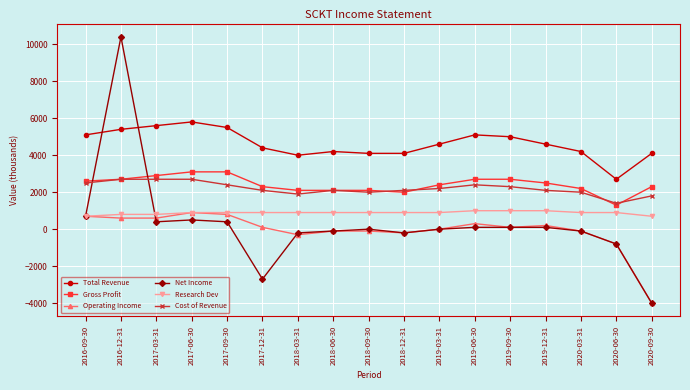

True or false: Net Income has more than 0 interior local peaks.

True